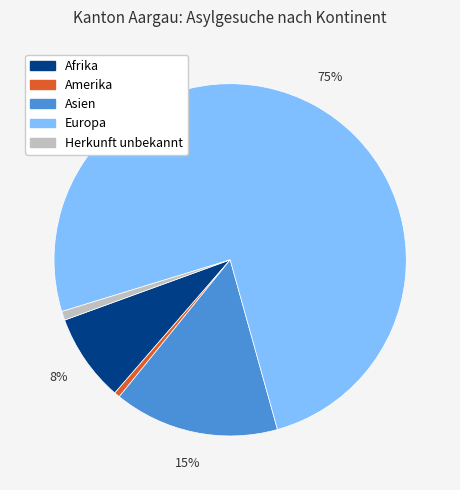

How many slices are in this pie chart?

5